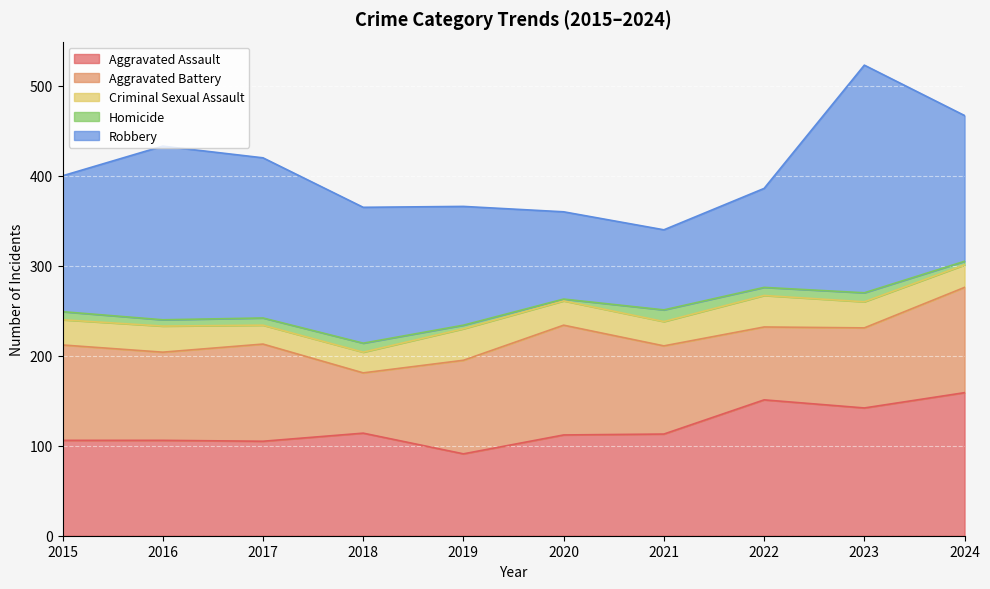

True or false: Aggravated Battery and Criminal Sexual Assault cross at least once.

False